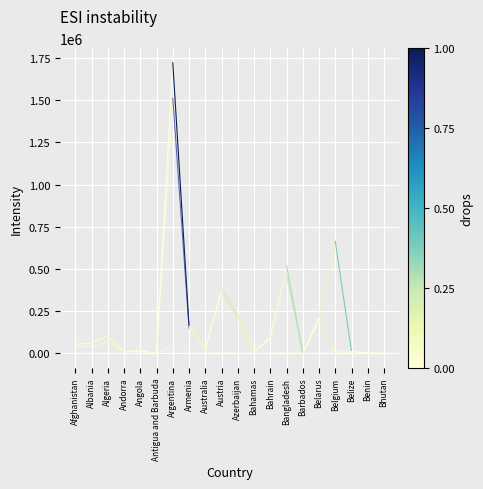

How many data points in Confirmed are less than 63595?

1